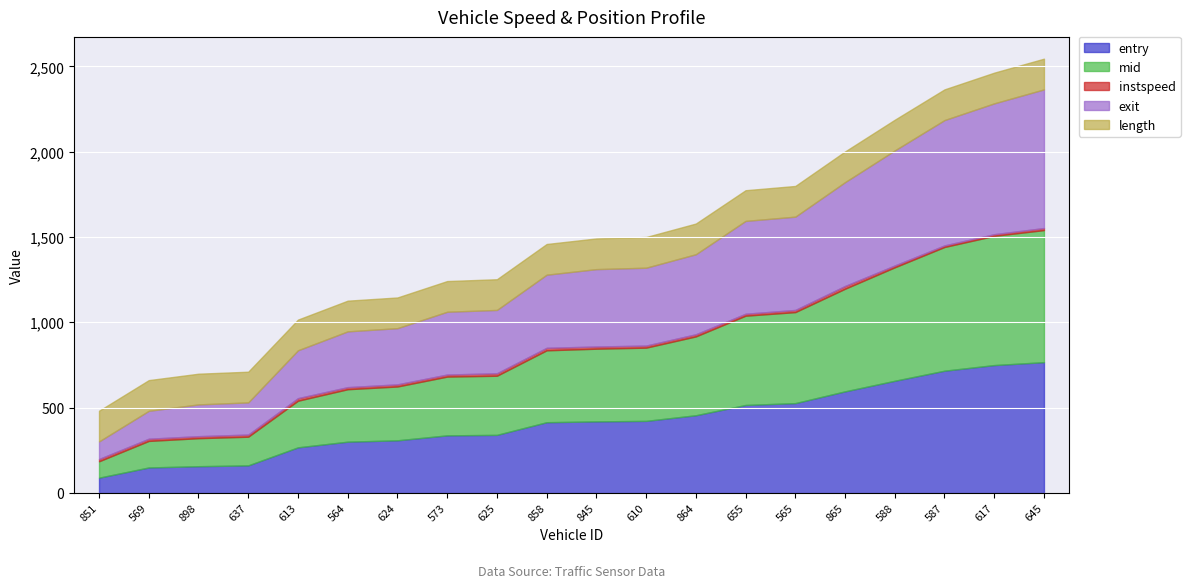

Which category has the highest value across all series?

645